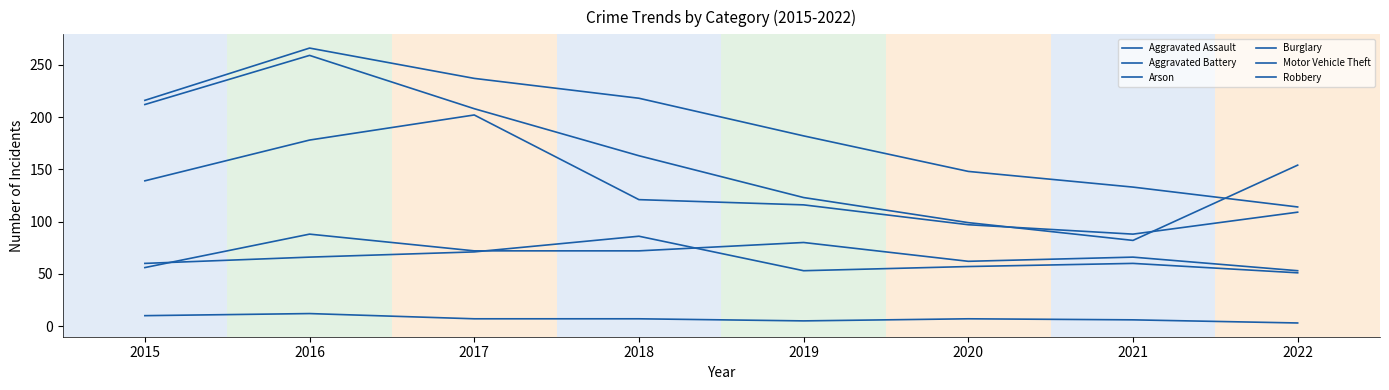

Is this an area chart (filled region under the line)?

No